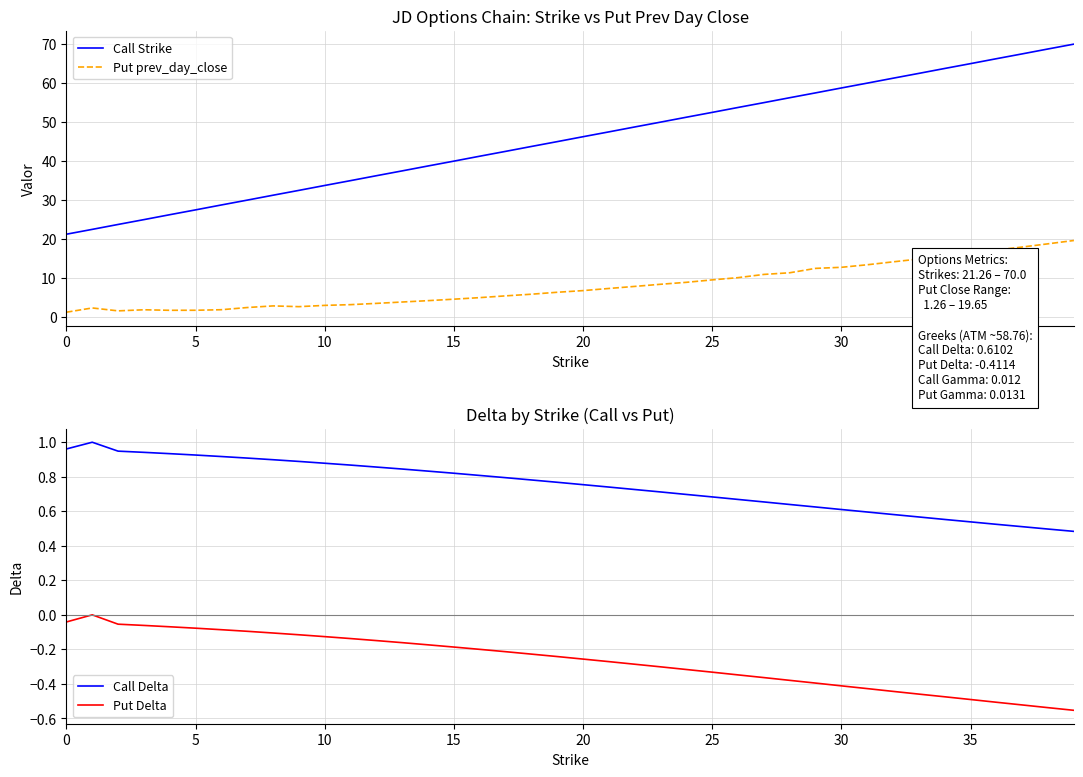

How many lines are shown in the chart?

4